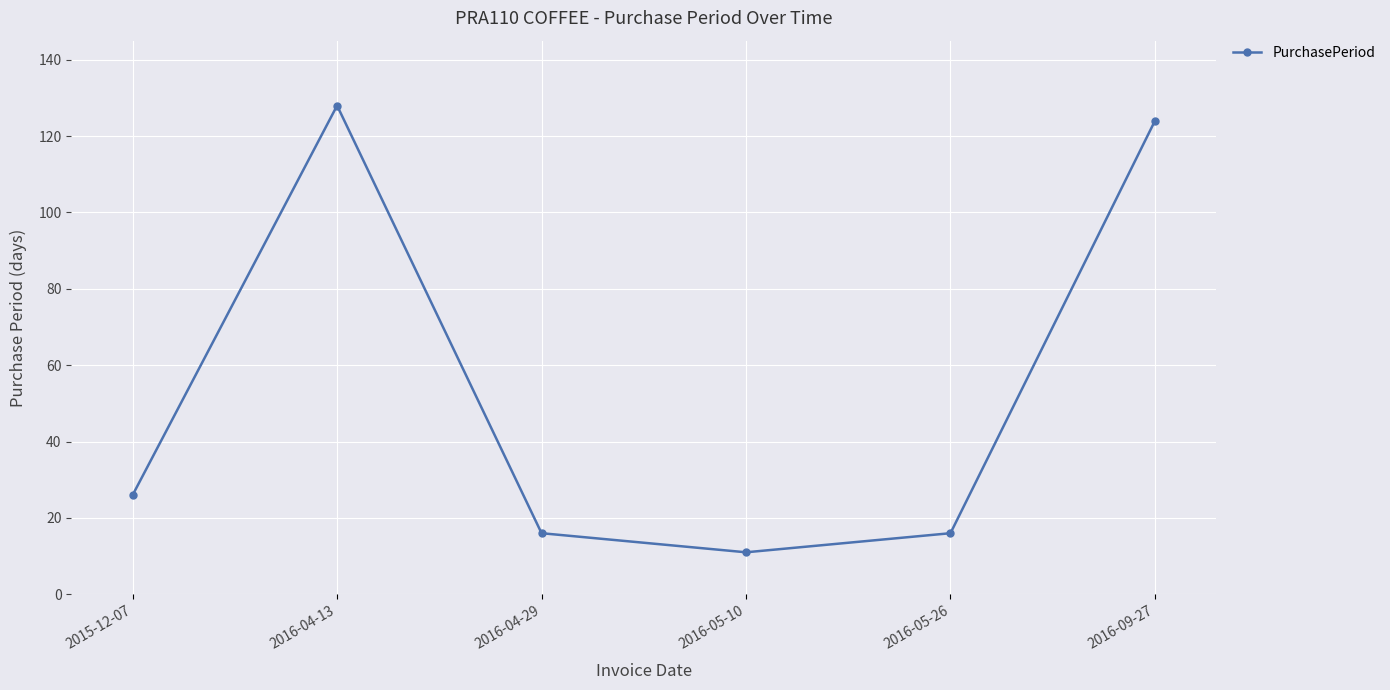

What is the value of the 6th point from the left?

124